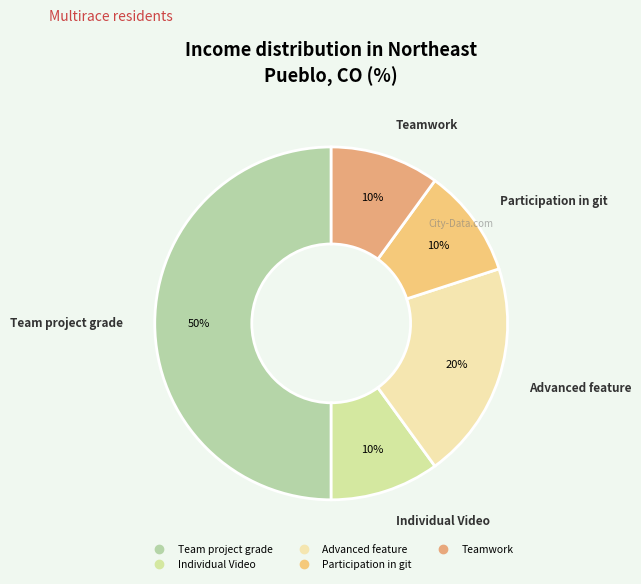

Which slice is the largest?

Team project grade